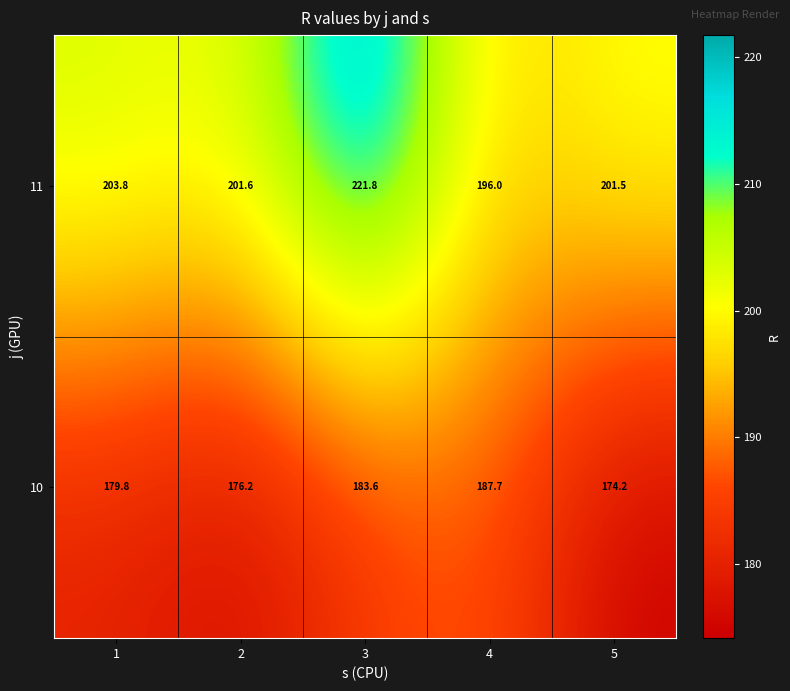

Rank the series by their maximum value, from highest to lowest.

11, 10